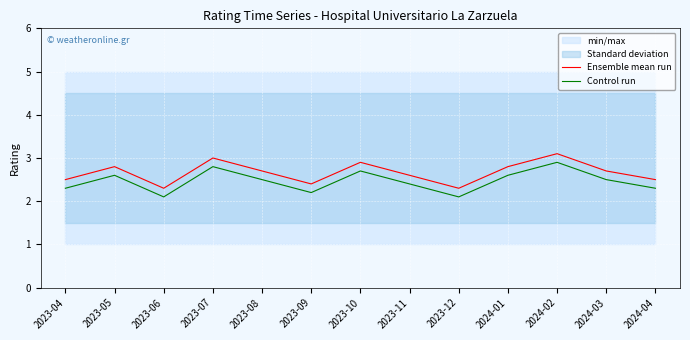

At 2023-07, list the series in order from smallest to largest.

Control run, Ensemble mean run